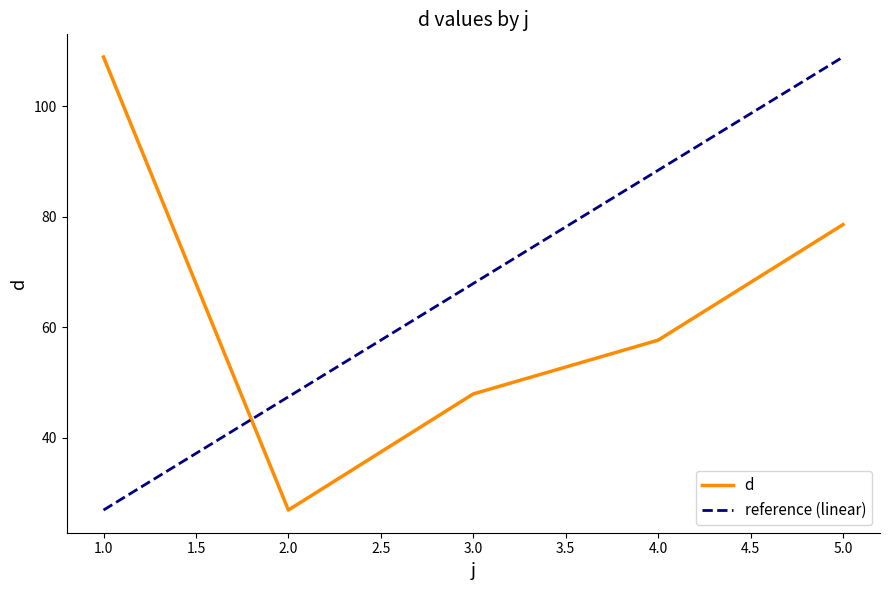

At 1.0, list the series in order from largest to smallest.

d, reference (linear)